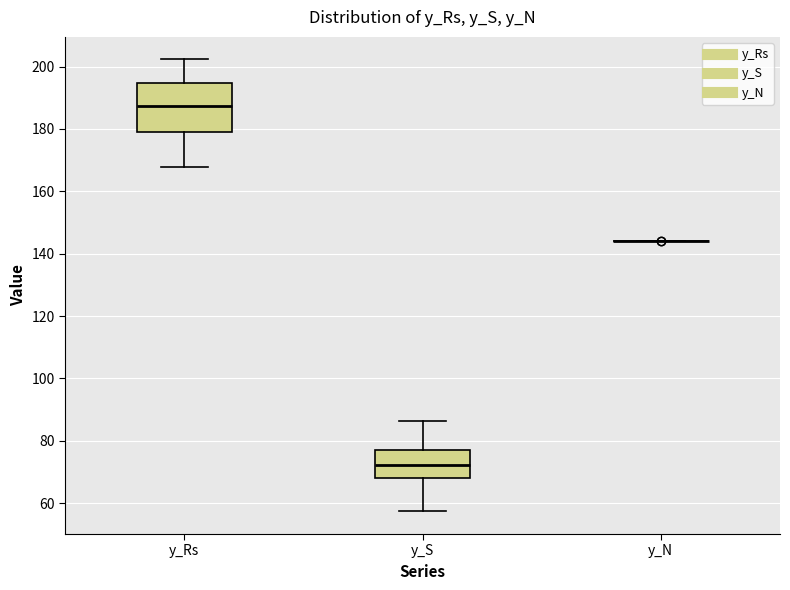

Reading left to right, transcribe this box plot: for each box, give where its median line is, the range the box spans, and where its two whiskers end, as read against the y-axis. The values are not printed on the chart, so give them approximately, as read against the axis.

y_Rs: median 188, box 180 to 194, whiskers 168 to 202
y_S: median 72, box 68 to 76, whiskers 58 to 86
y_N: box collapsed to a line at 144, whiskers 144 to 144